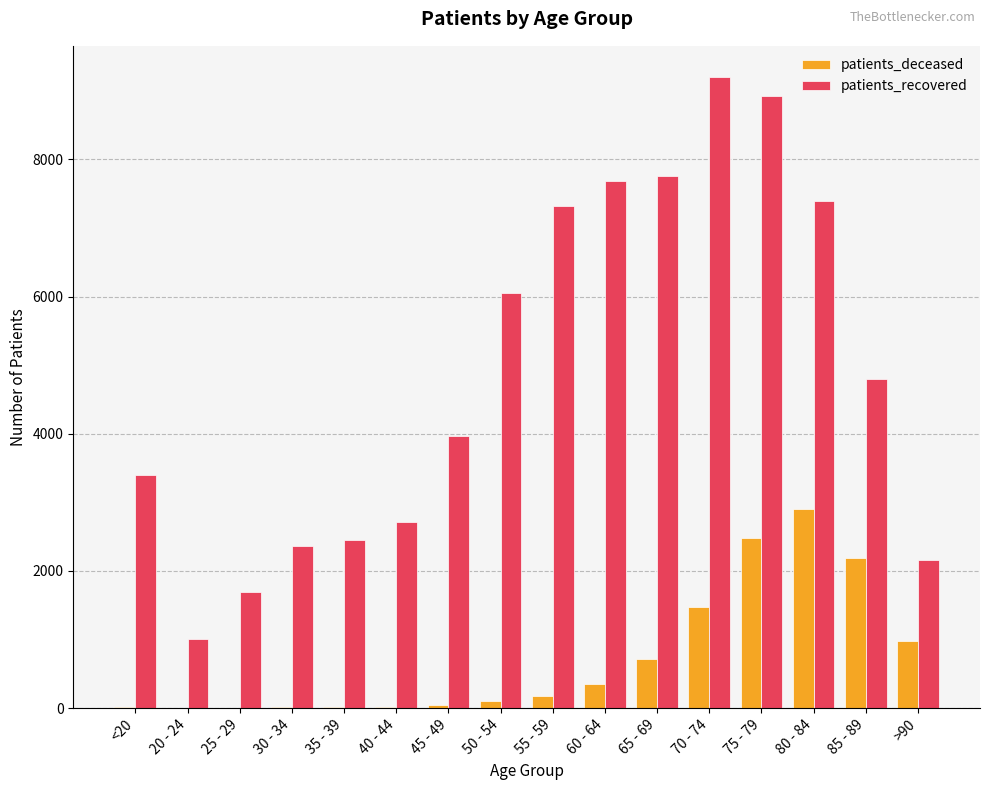

Read the patients_deceased value at 65 - 69.

722